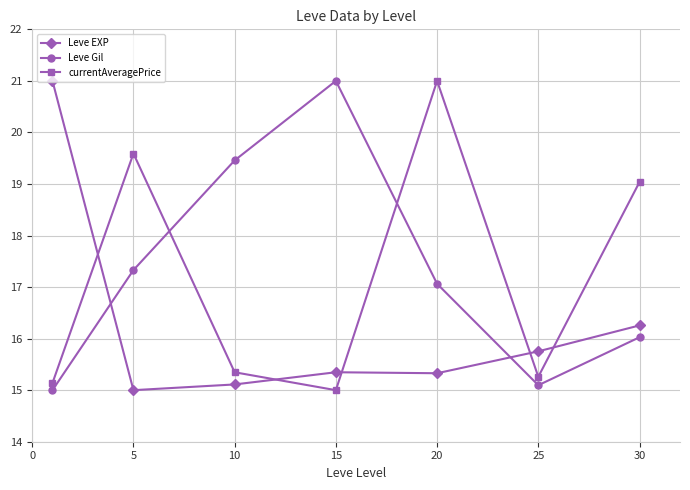

Which series has the largest total across all categories?

Leve Gil